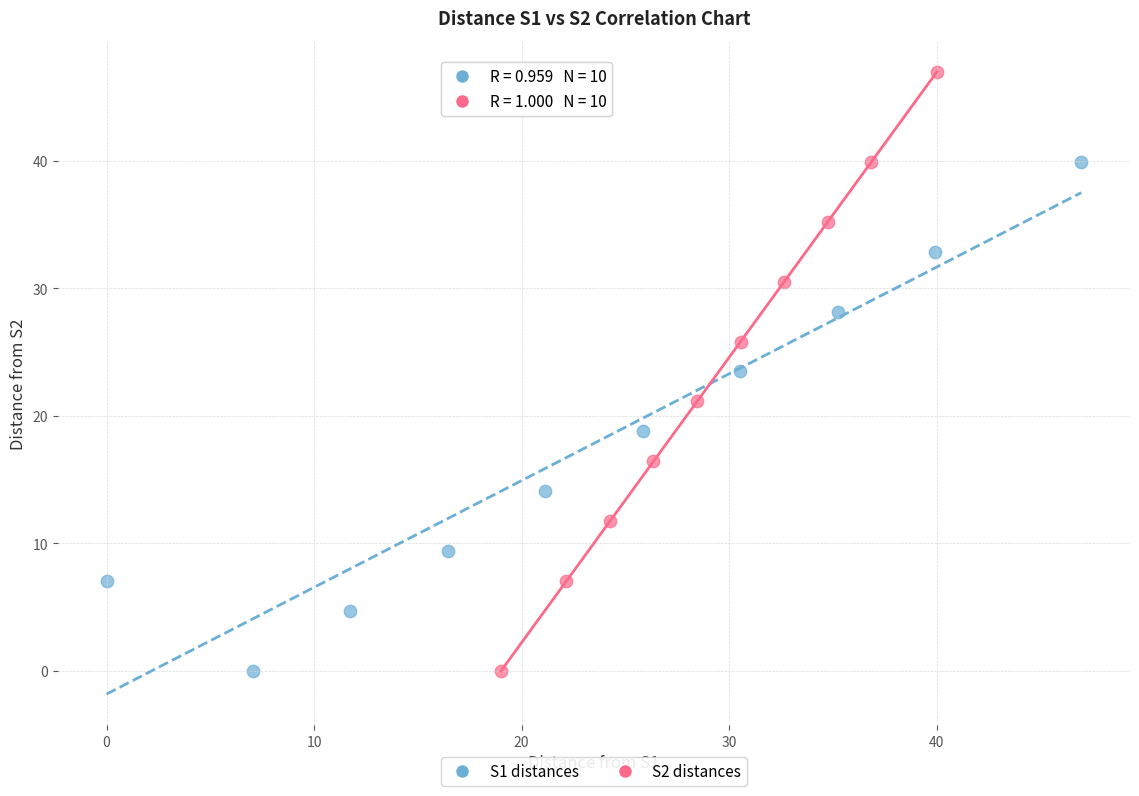

Which series contains the highest Y value?

S2 distances